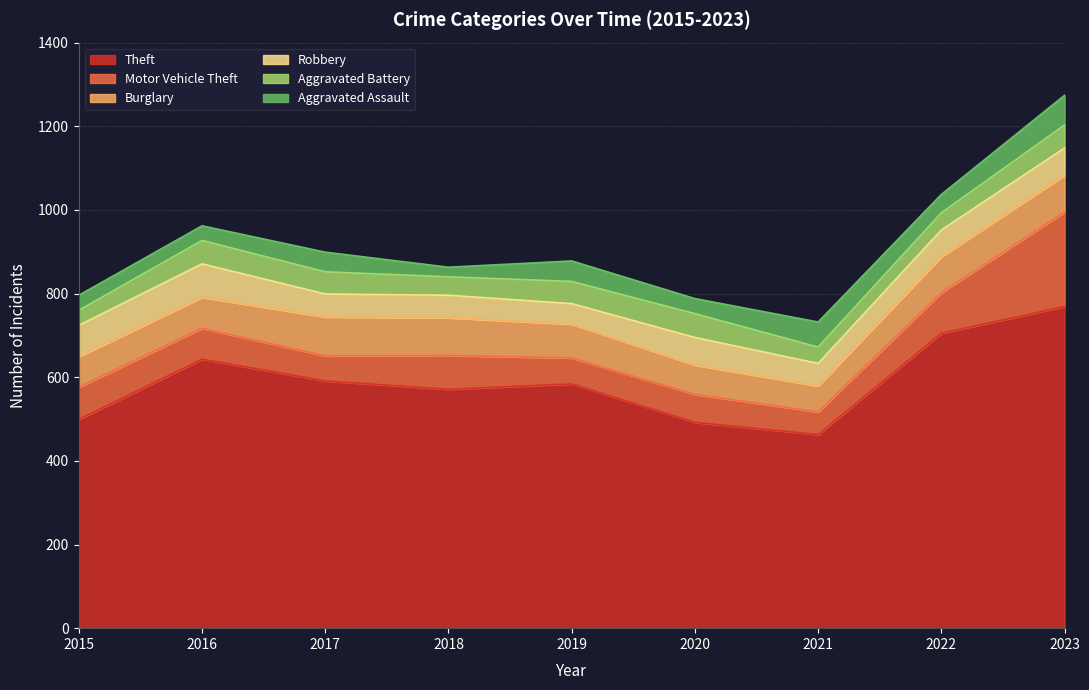

Is it true that Burglary equals 124 at 2016?

False